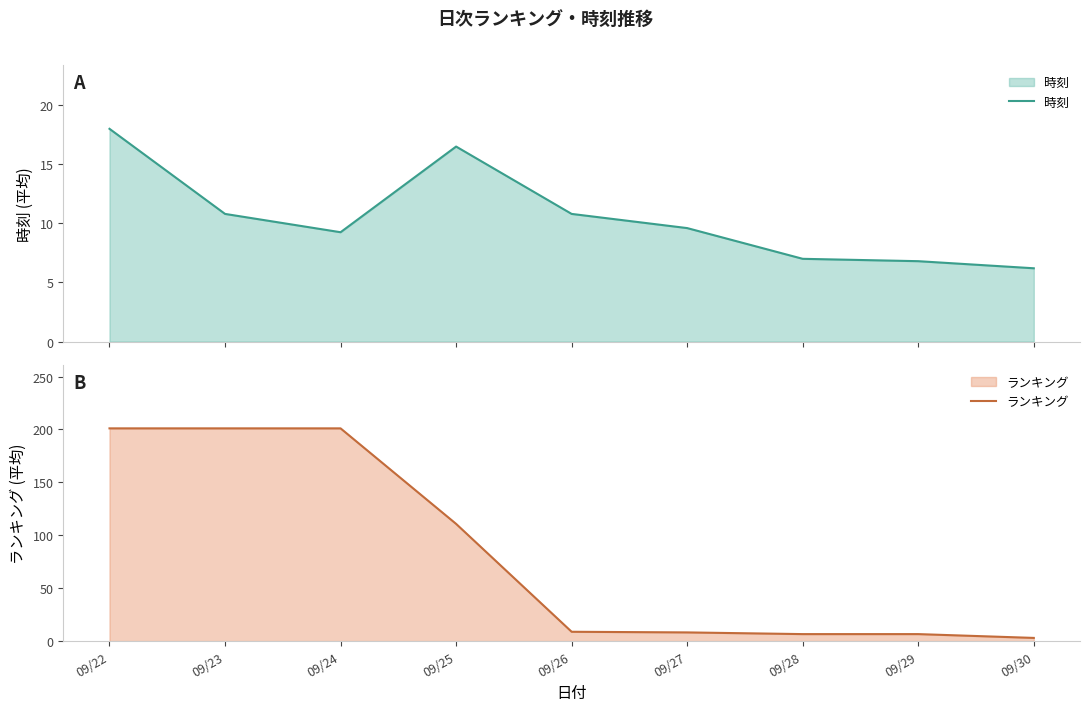

Rank the series by their average value, from highest to lowest.

ランキング, 時刻